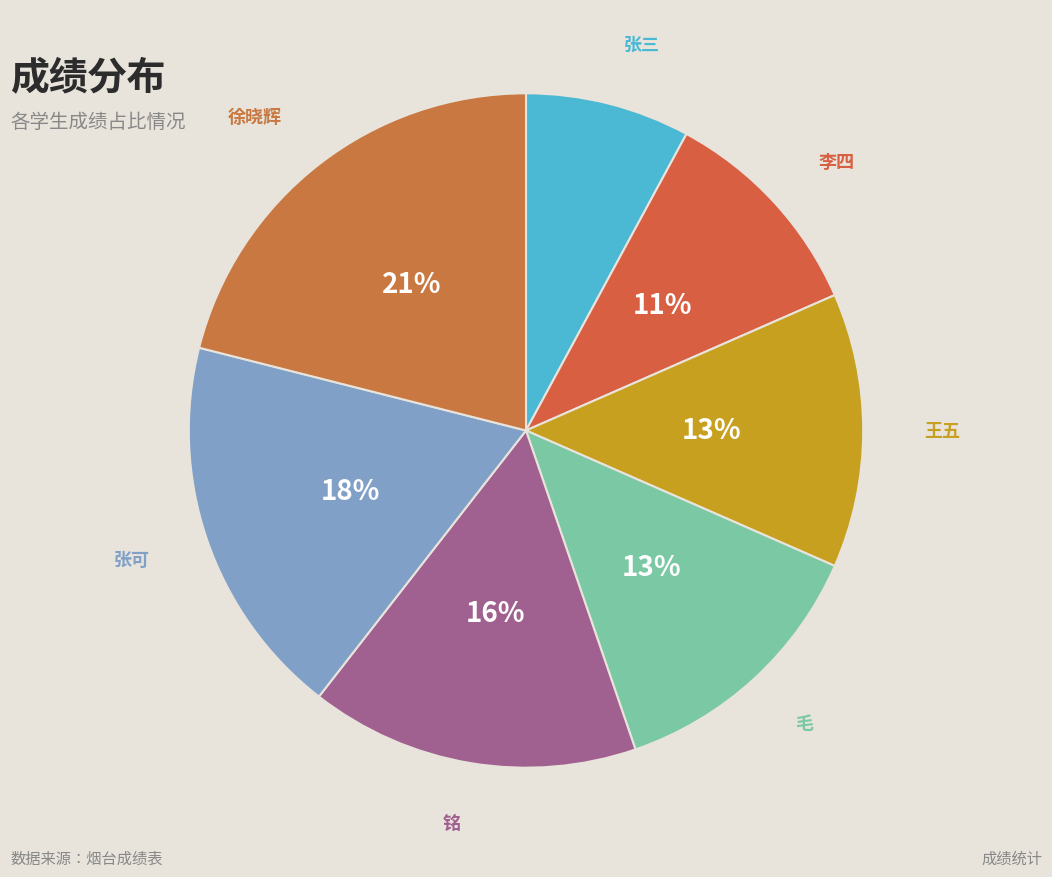

Between 徐晓辉 and 铭, which is larger?

徐晓辉